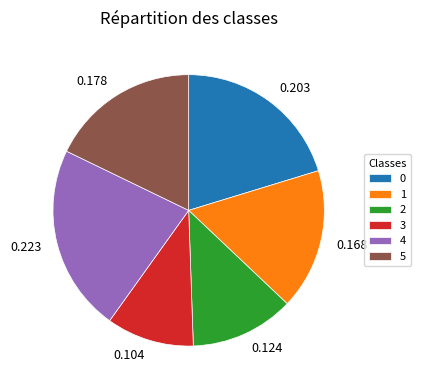

Is there any slice that represents more than half of the pie?

No